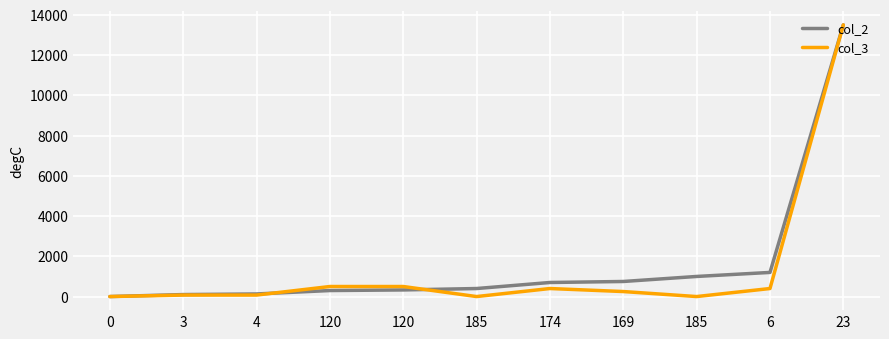

What are all the series names shown in the legend?

col_2, col_3